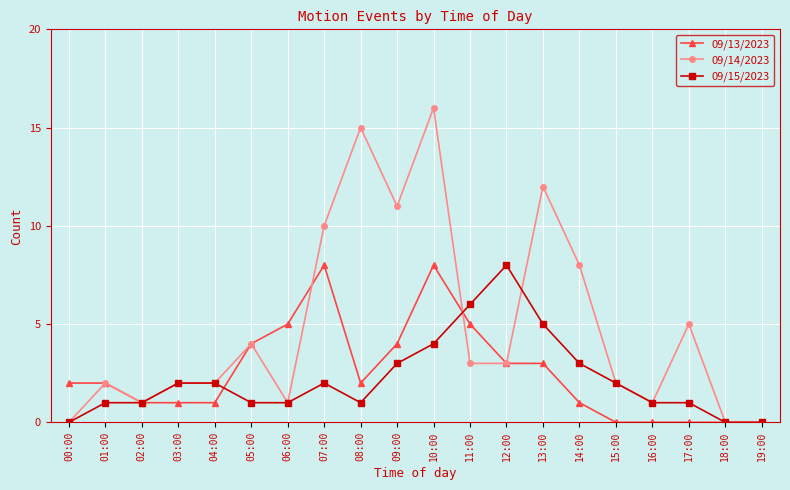

What is the total value across all series at 11:00?

14